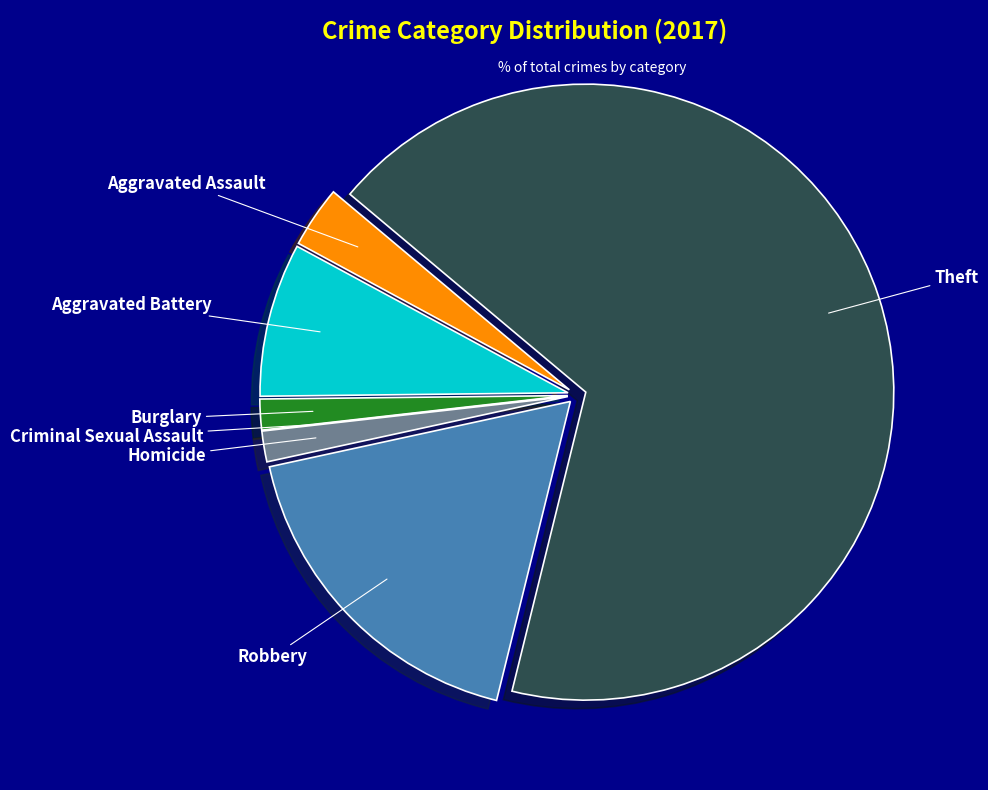

Does Aggravated Assault represent more than half of the total?

No